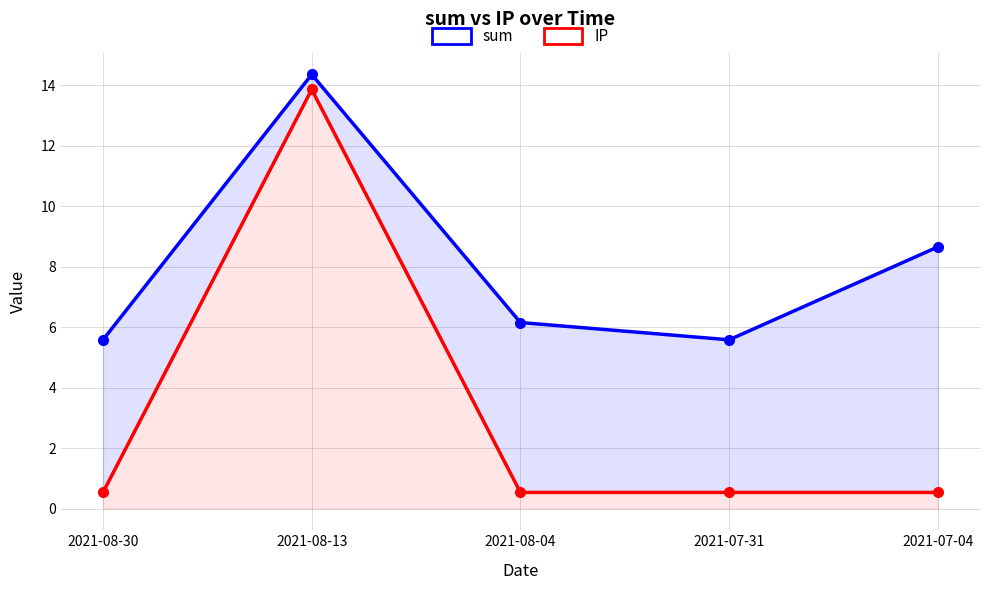

At how many categories does at least one series exceed 4?

5